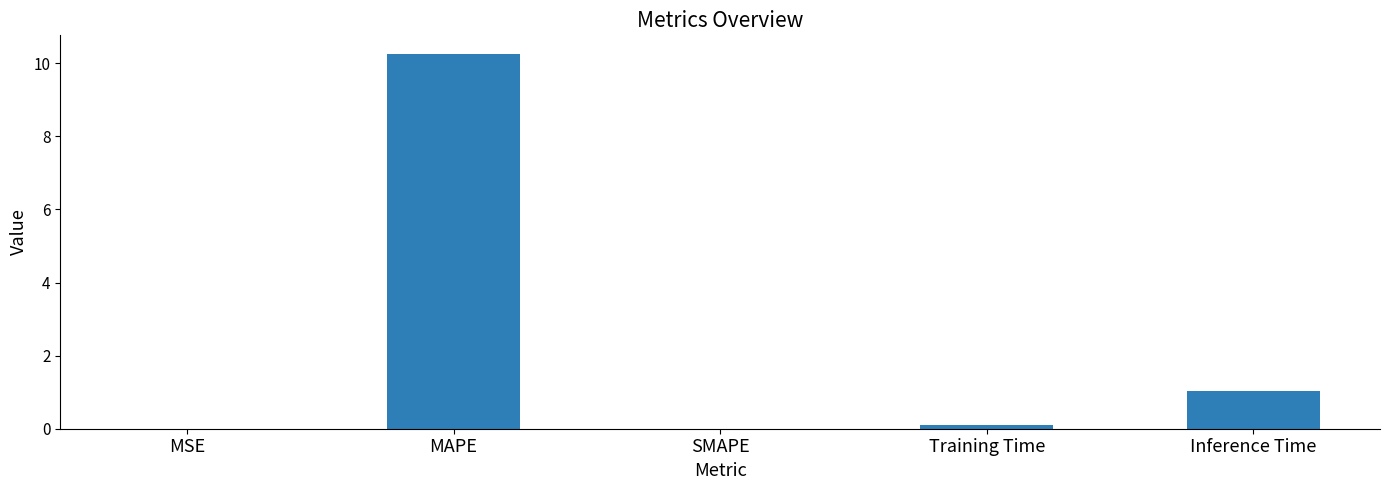

What is the sum of the values at Training Time and SMAPE?

0.1